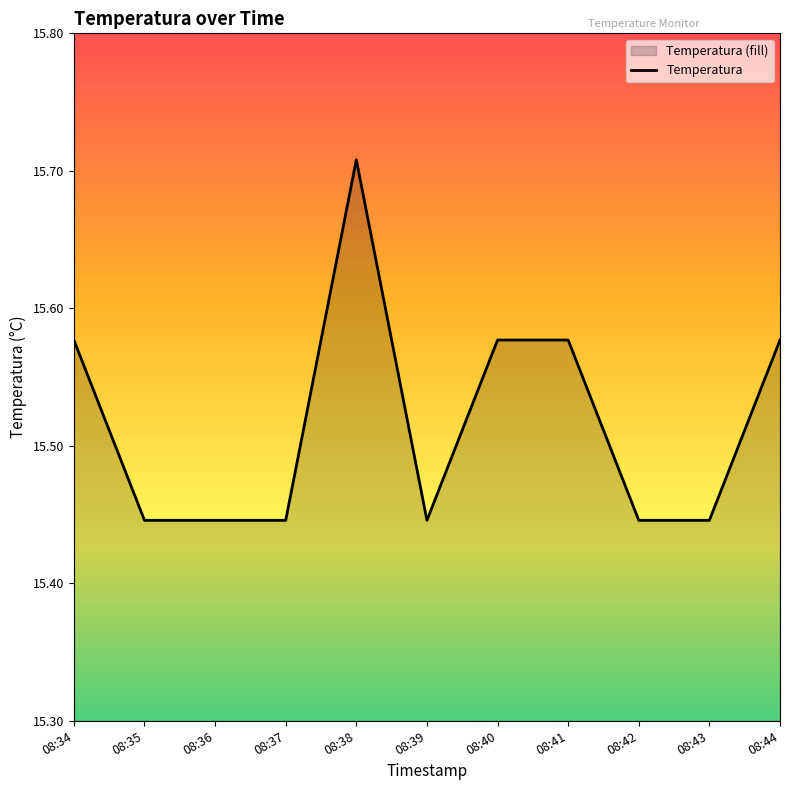

What is the sum of the values at 08:34 and 08:35?

31.0